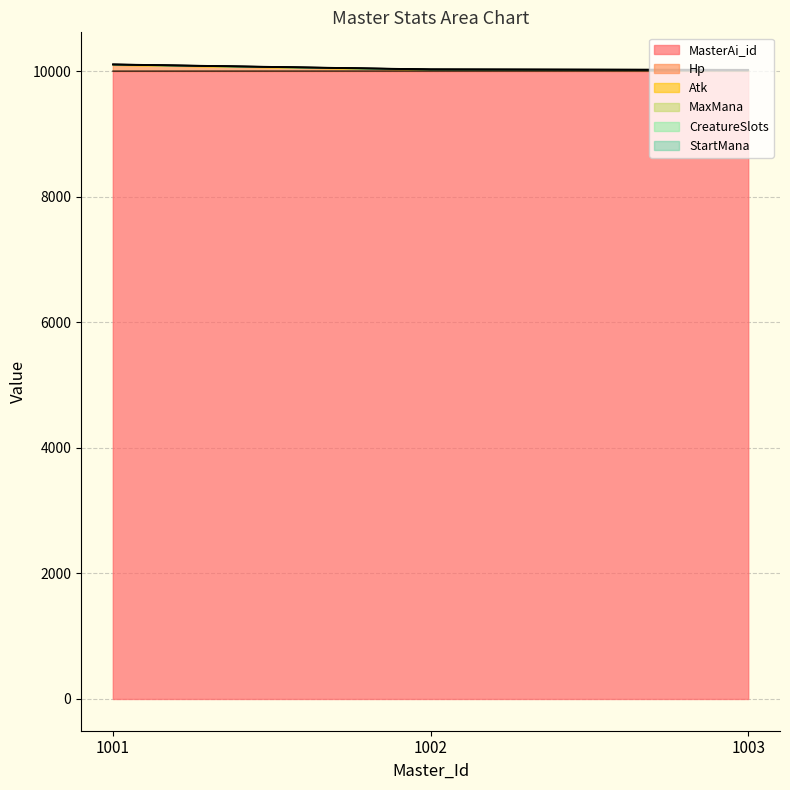

Read the MaxMana value at 1001.

10100